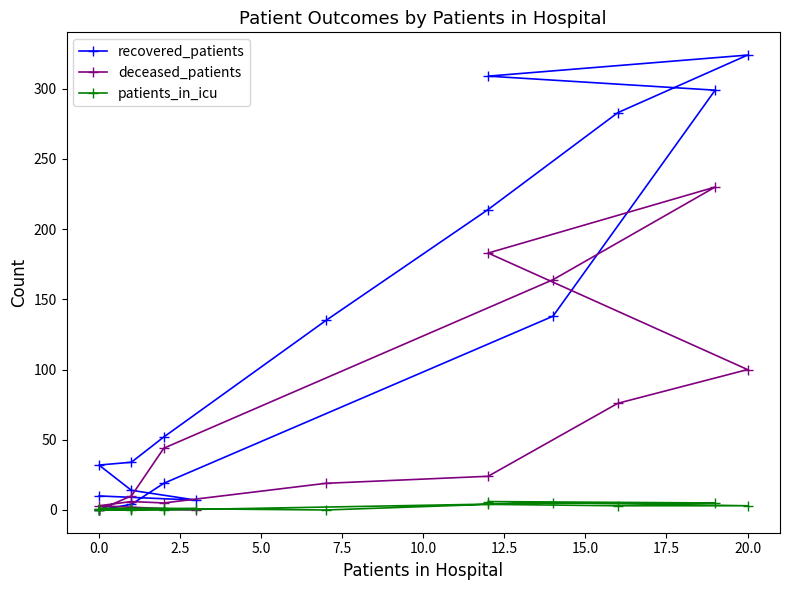

True or false: recovered_patients and deceased_patients intersect in this chart.

True